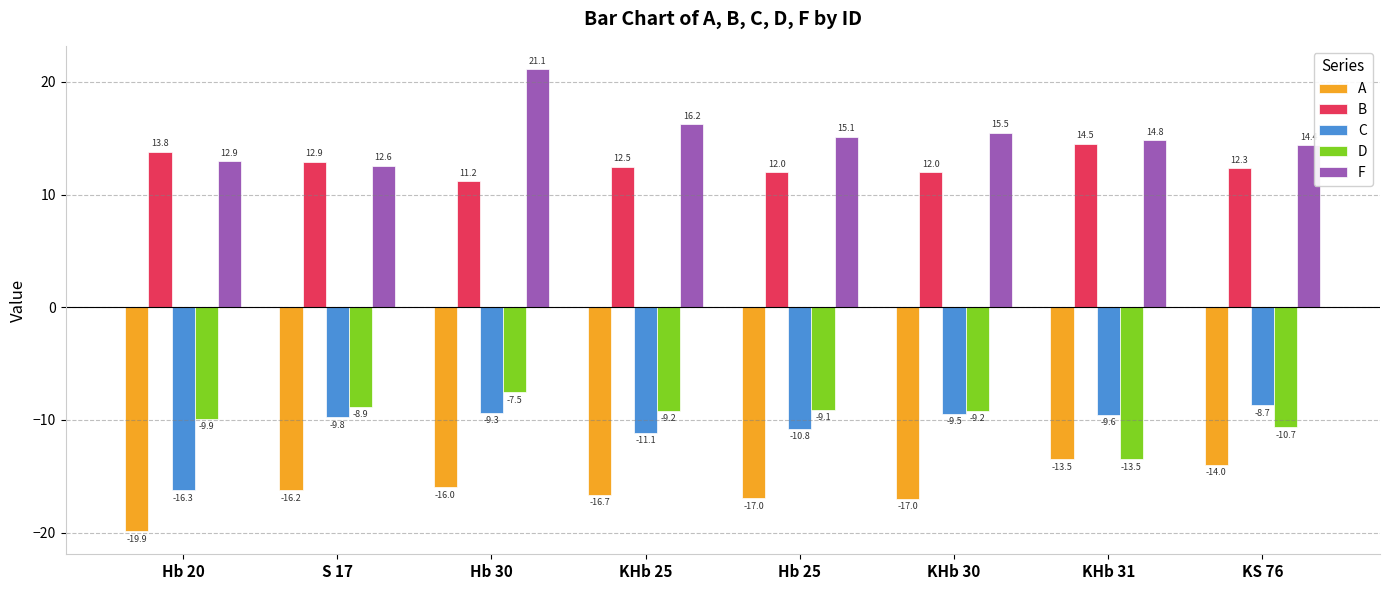

What is the difference between the A values at KS 76 and KHb 31?

0.5